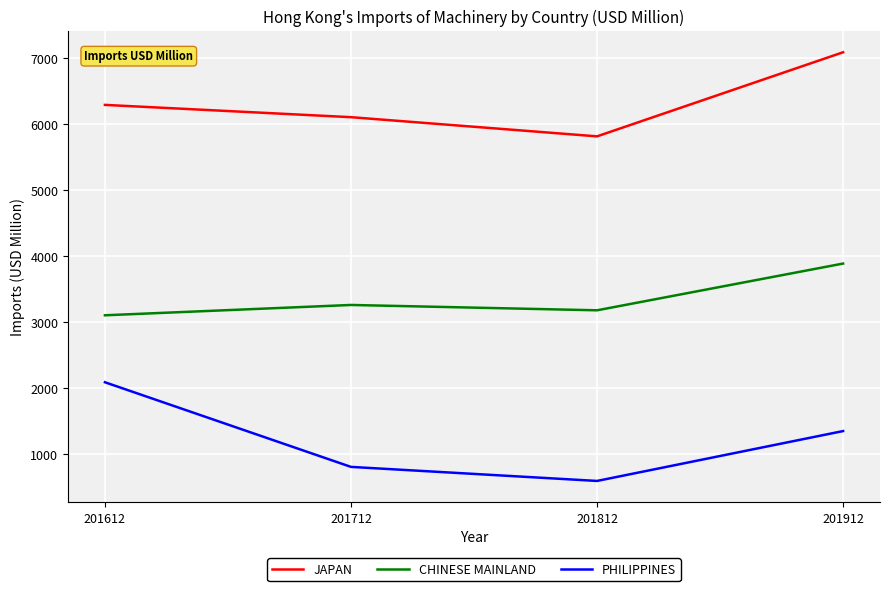

Which series has the largest total across all categories?

JAPAN